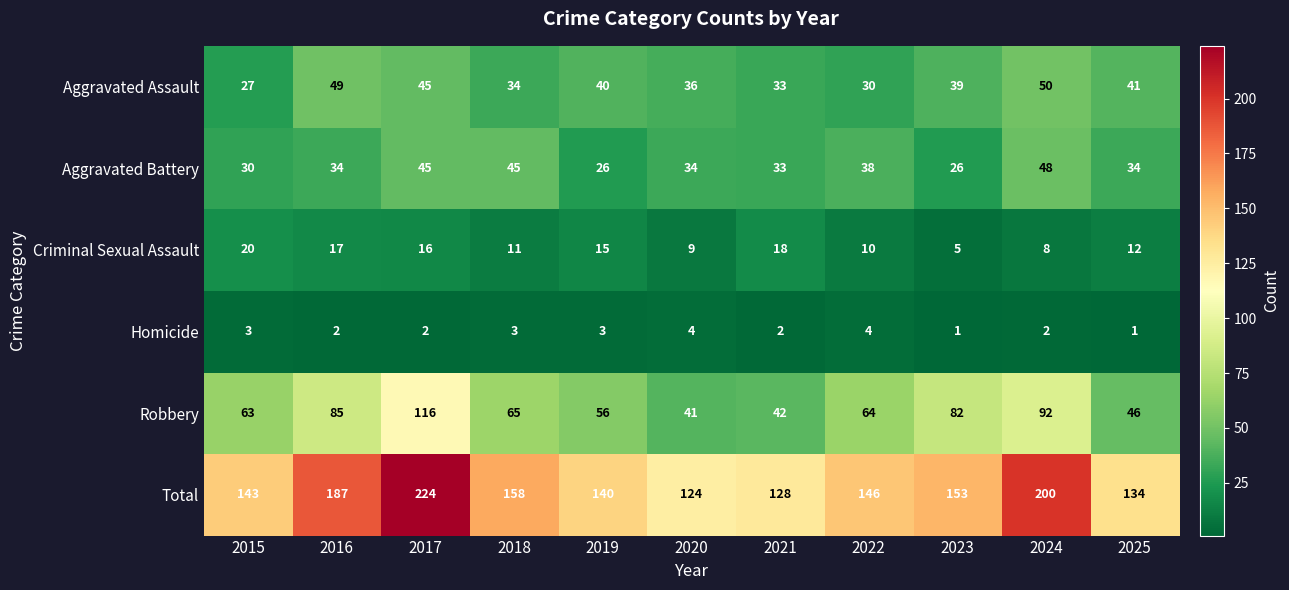

At which category is the sum across all series the highest?

2017